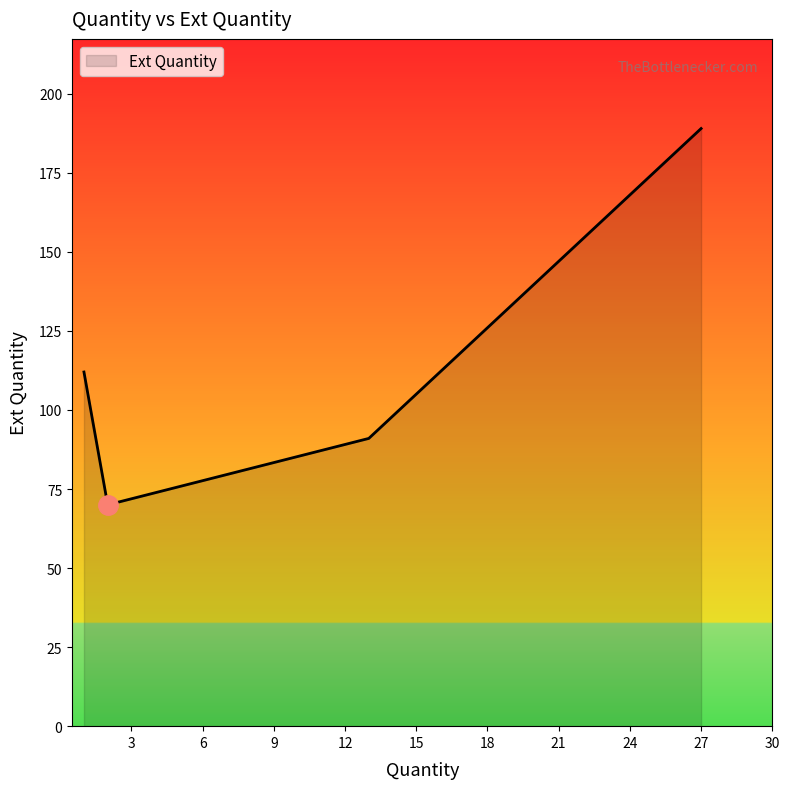

What is the sum of all values?

595